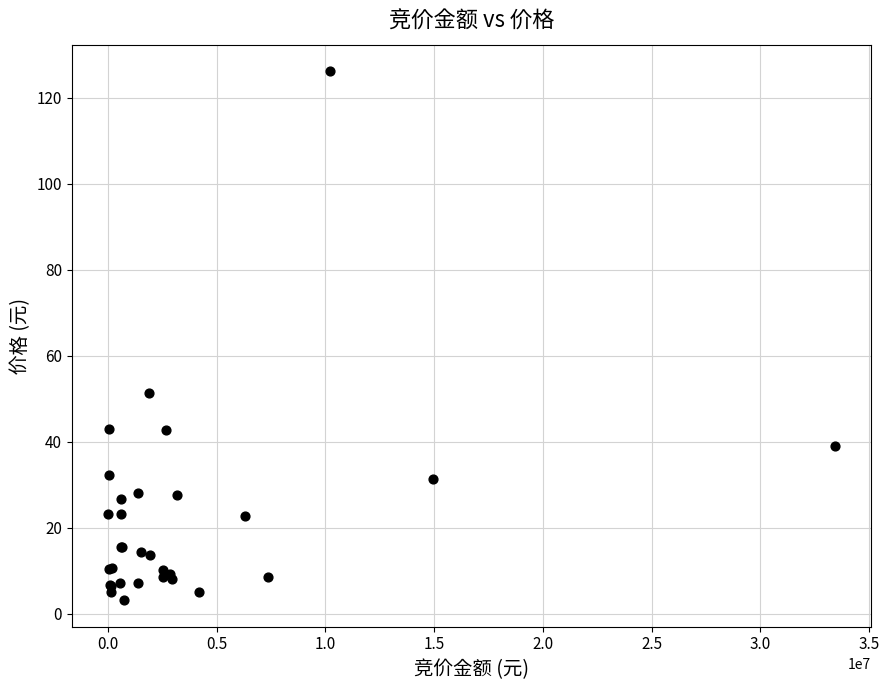

What Y value in the scatter plot is closest to 64?

51.4